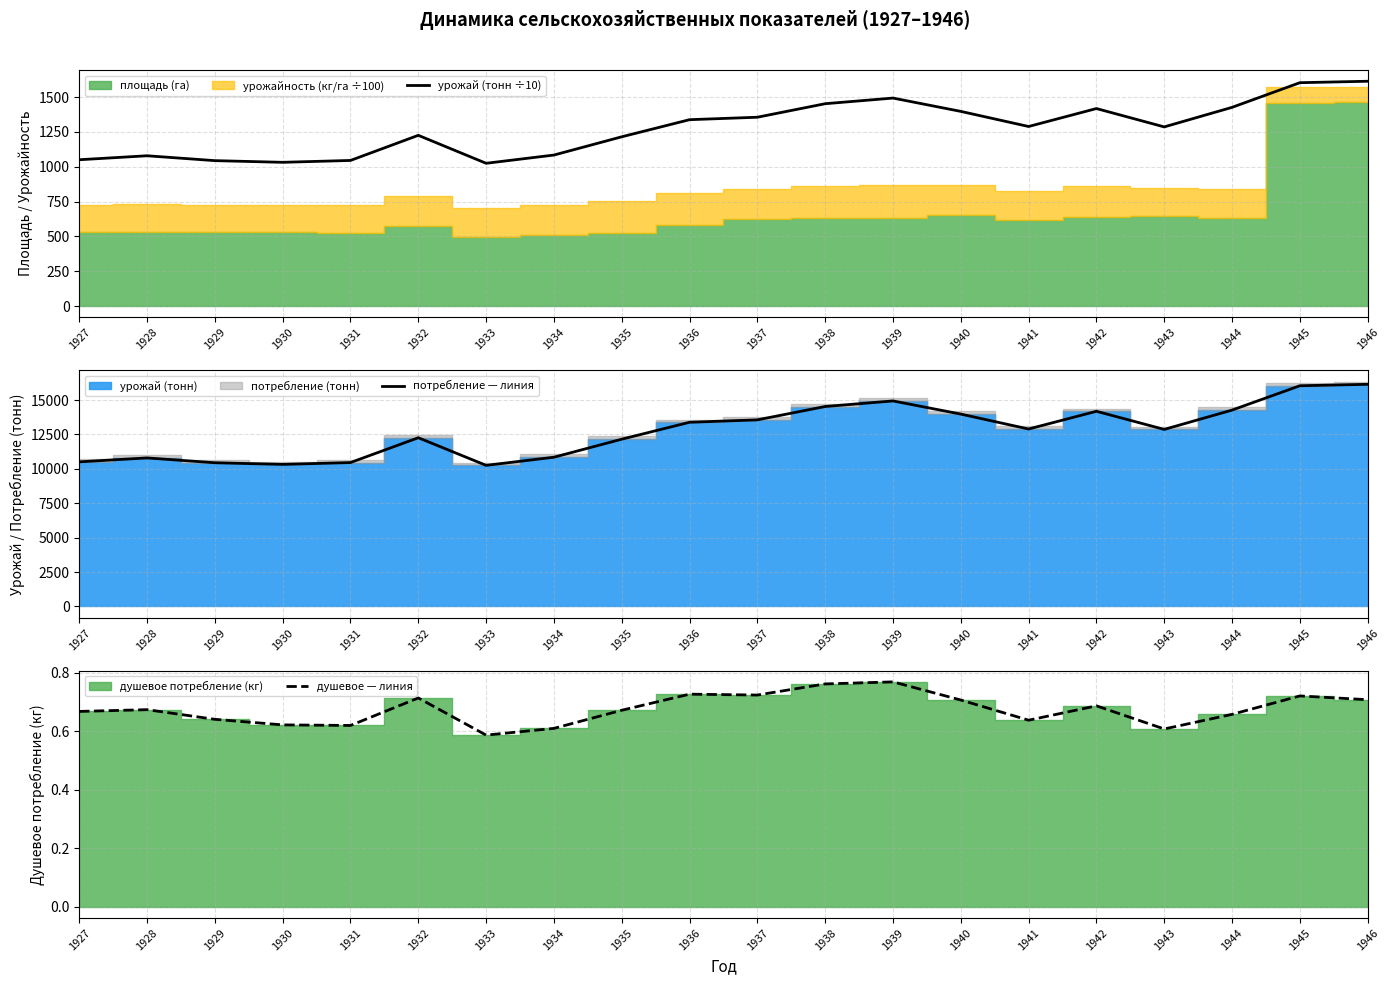

Is it true that душевое — линия equals 0.2 at 1935?

False